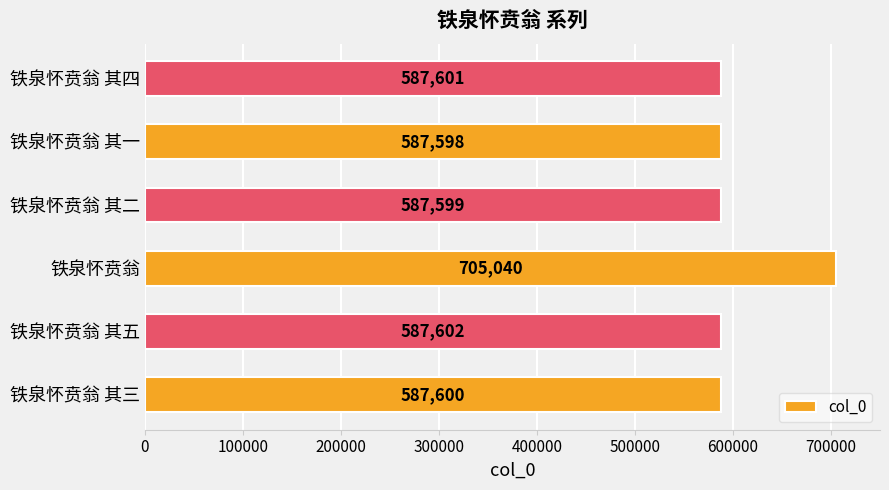

What is the difference between the values at 铁泉怀贲翁 其二 and 铁泉怀贲翁 其五?

3